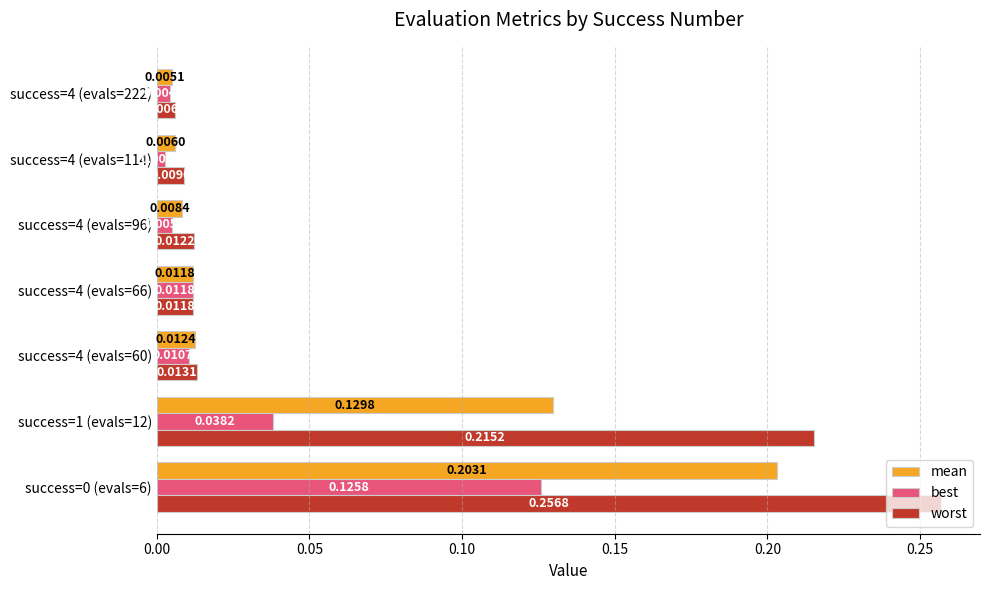

What is the sum of all mean values?

0.4